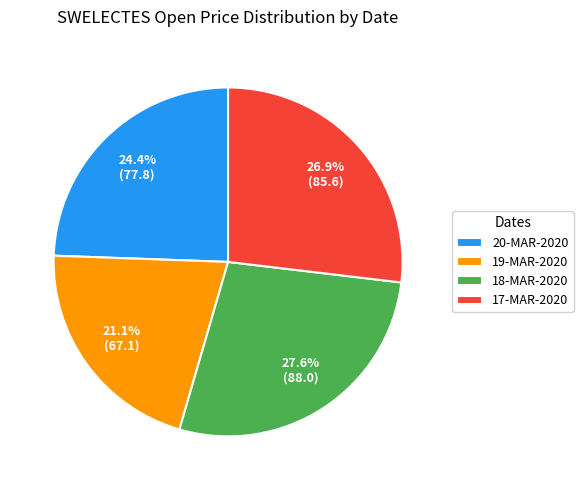

Is the sum of 19-MAR-2020 and 20-MAR-2020 greater than half?

No